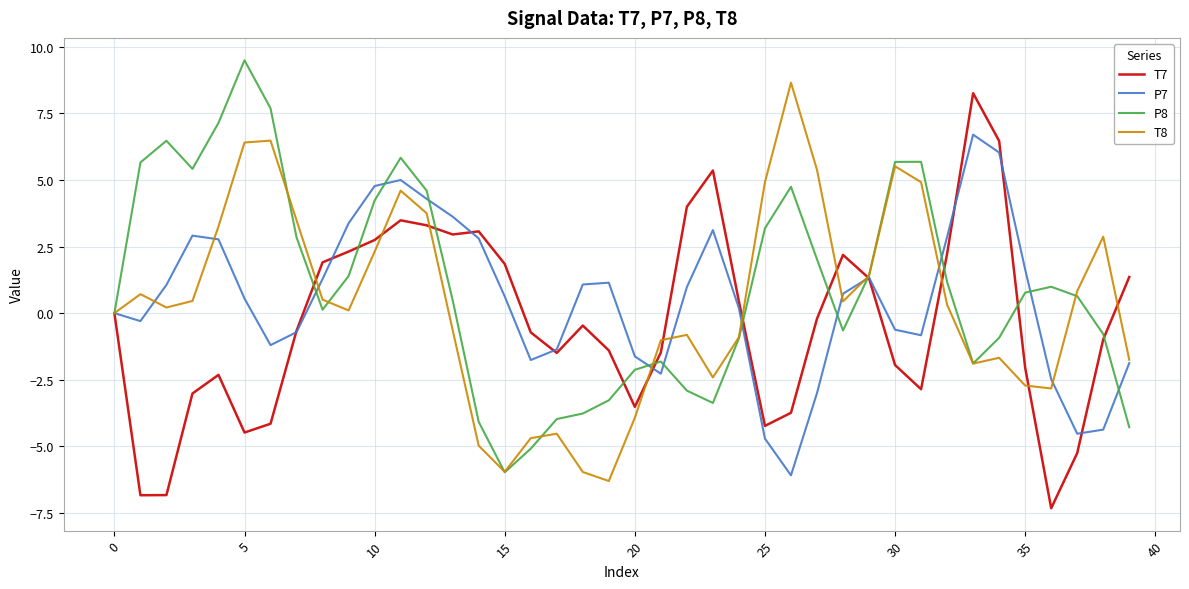

What is the smallest value displayed?

-7.3